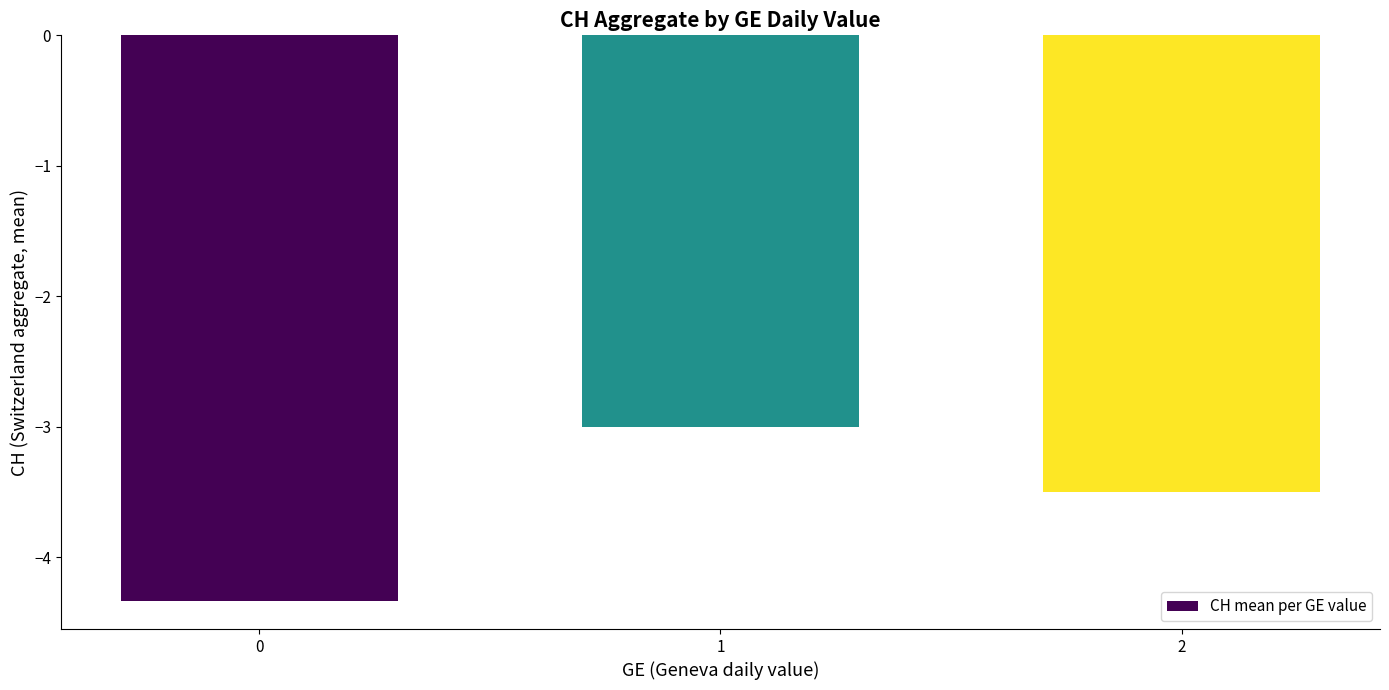

The chart shows a value of -3.0 at 1. True or false?

True